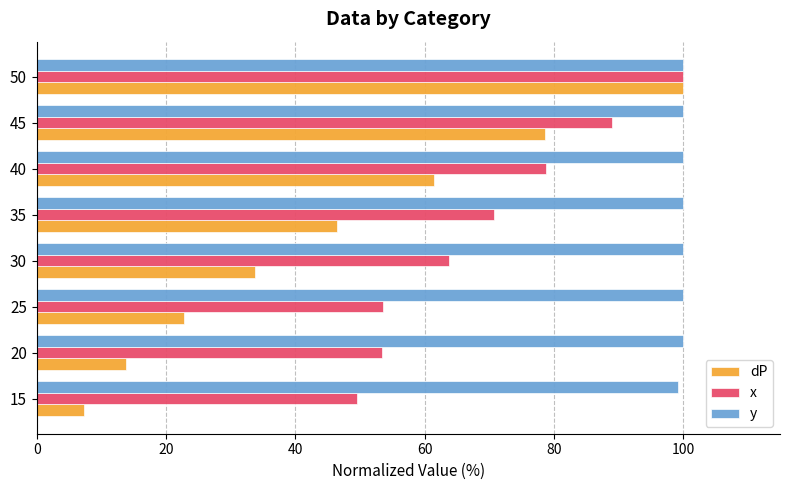

At which label does dP reach its peak?

50